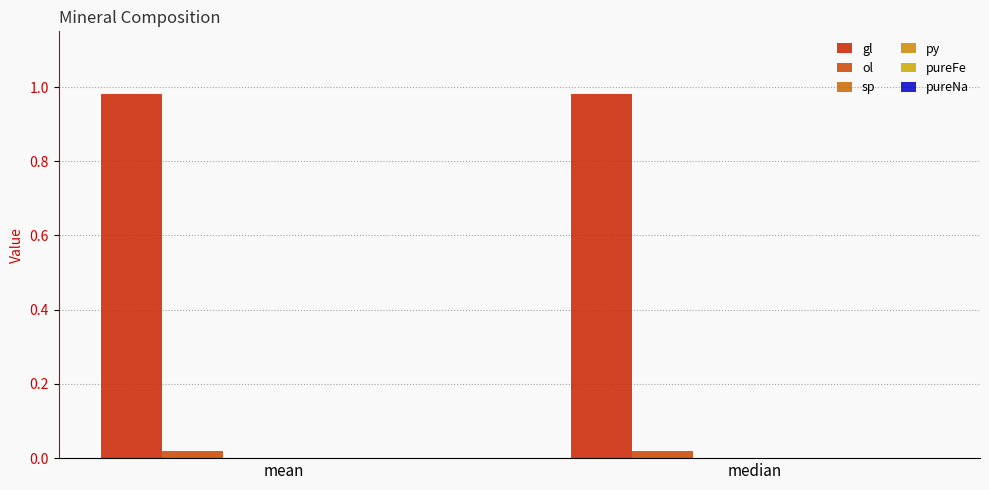

Is it true that ol equals 0.0 at mean?

False